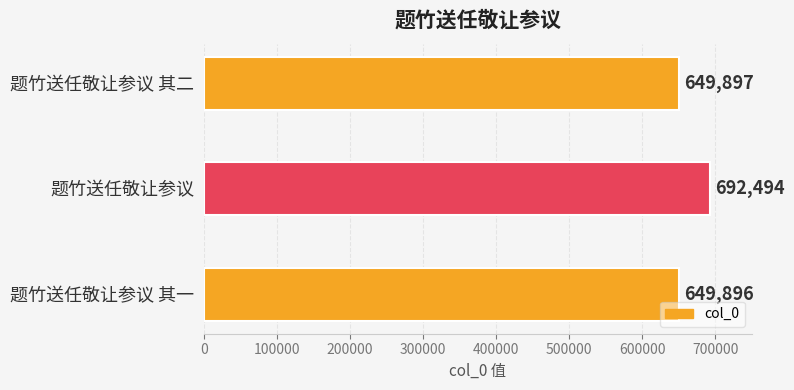

Reading top to bottom, extract all data points from this chart.

649897	692494	649896